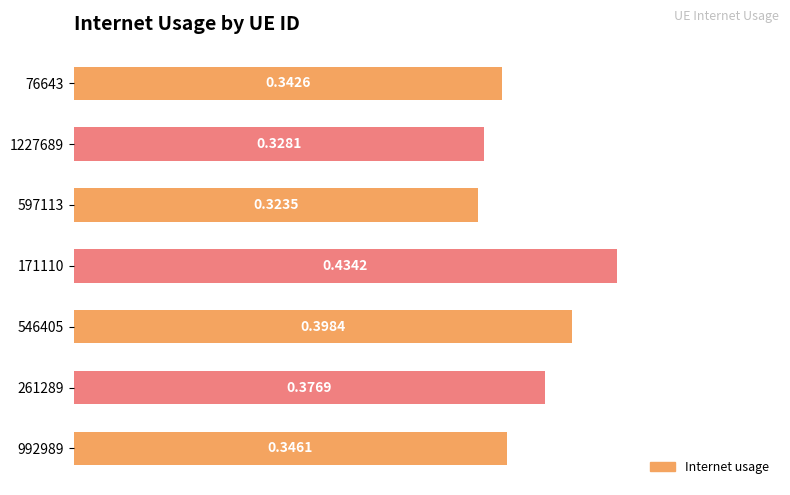

What is the sum of the values at 546405 and 76643?

0.7